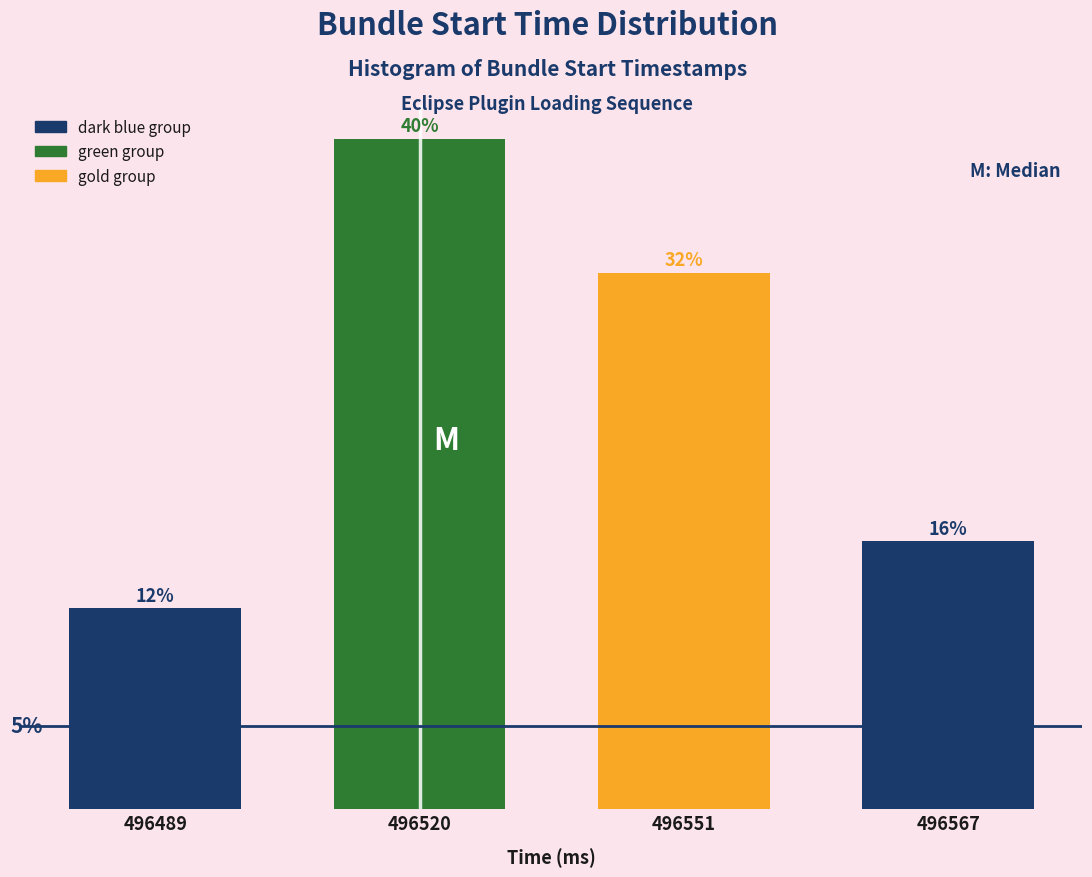

Are the bars horizontal?

No